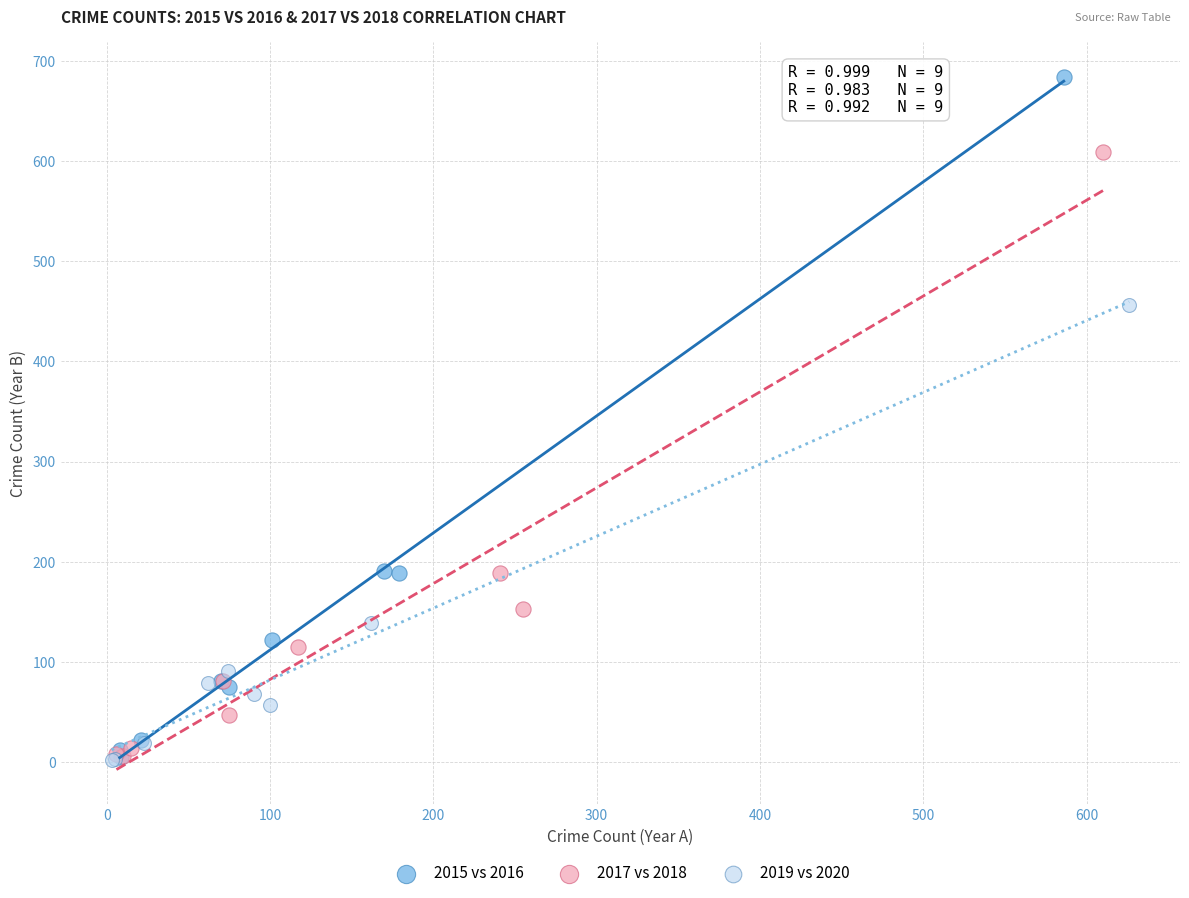

Which series has the widest spread of Y values?

2015 vs 2016